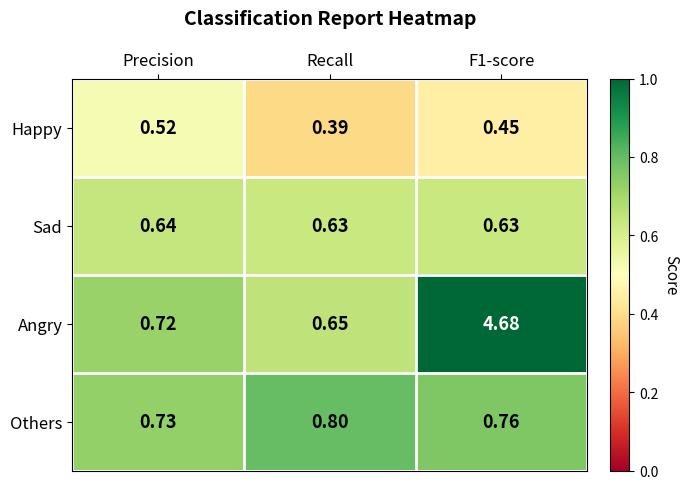

At how many categories does at least one series exceed 2?

1